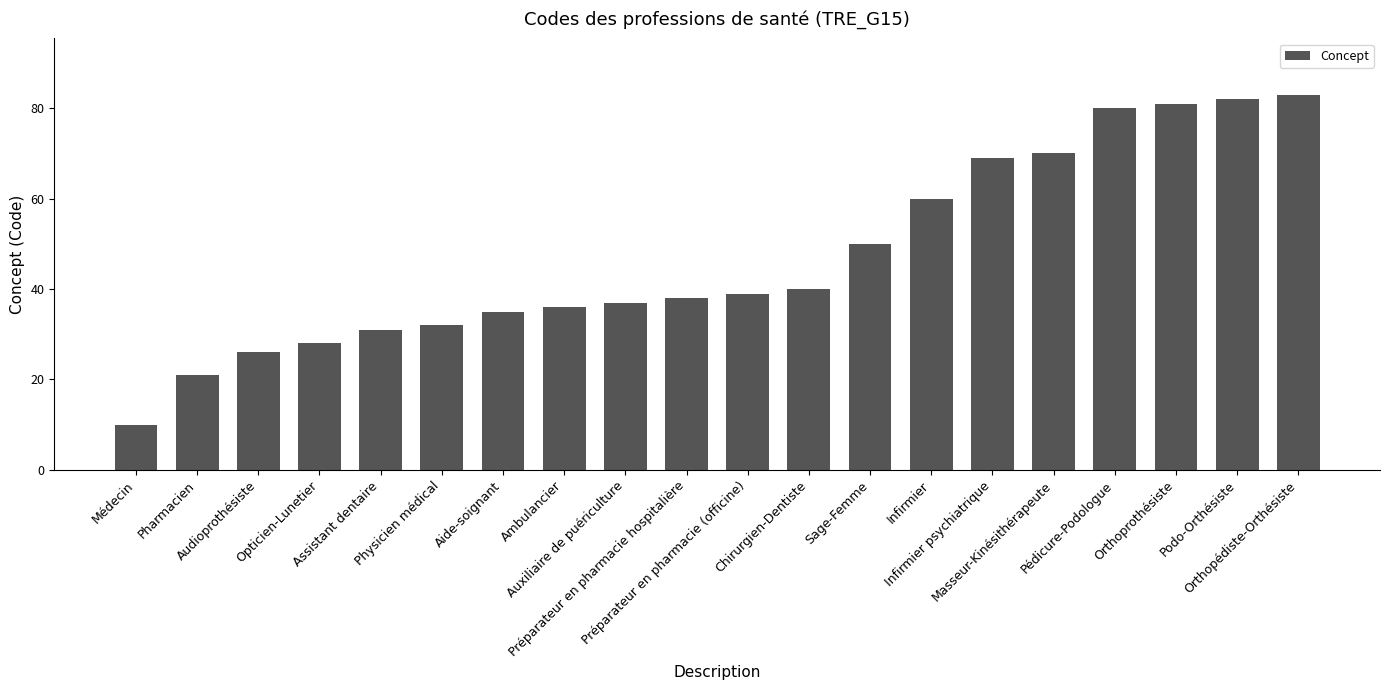

What position from the left is Chirurgien-Dentiste?

12